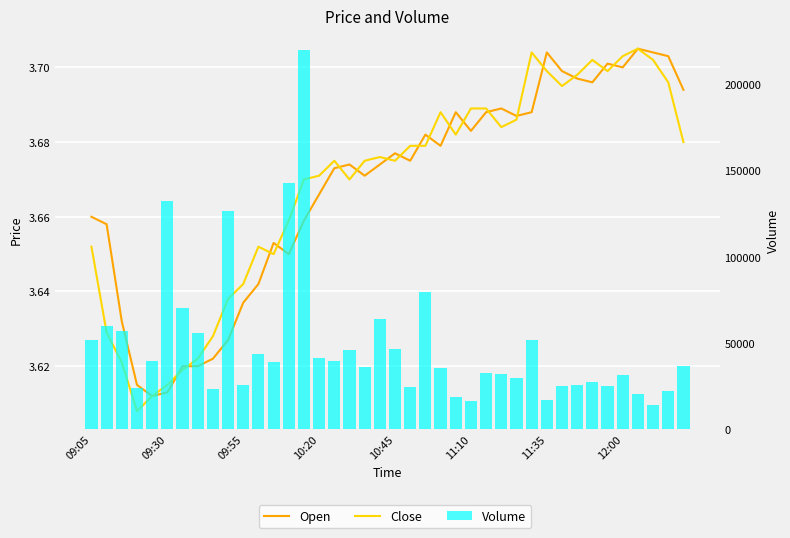

What are all the series names shown in the legend?

Open, Close, Volume